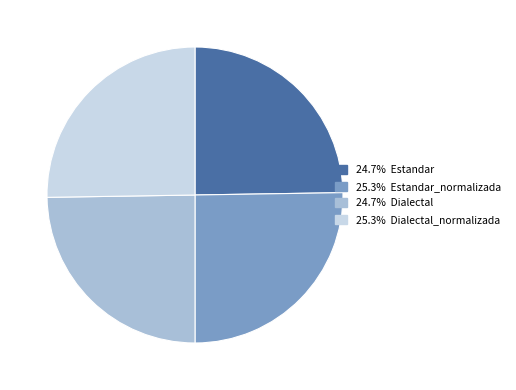

Does any single category account for the majority?

No